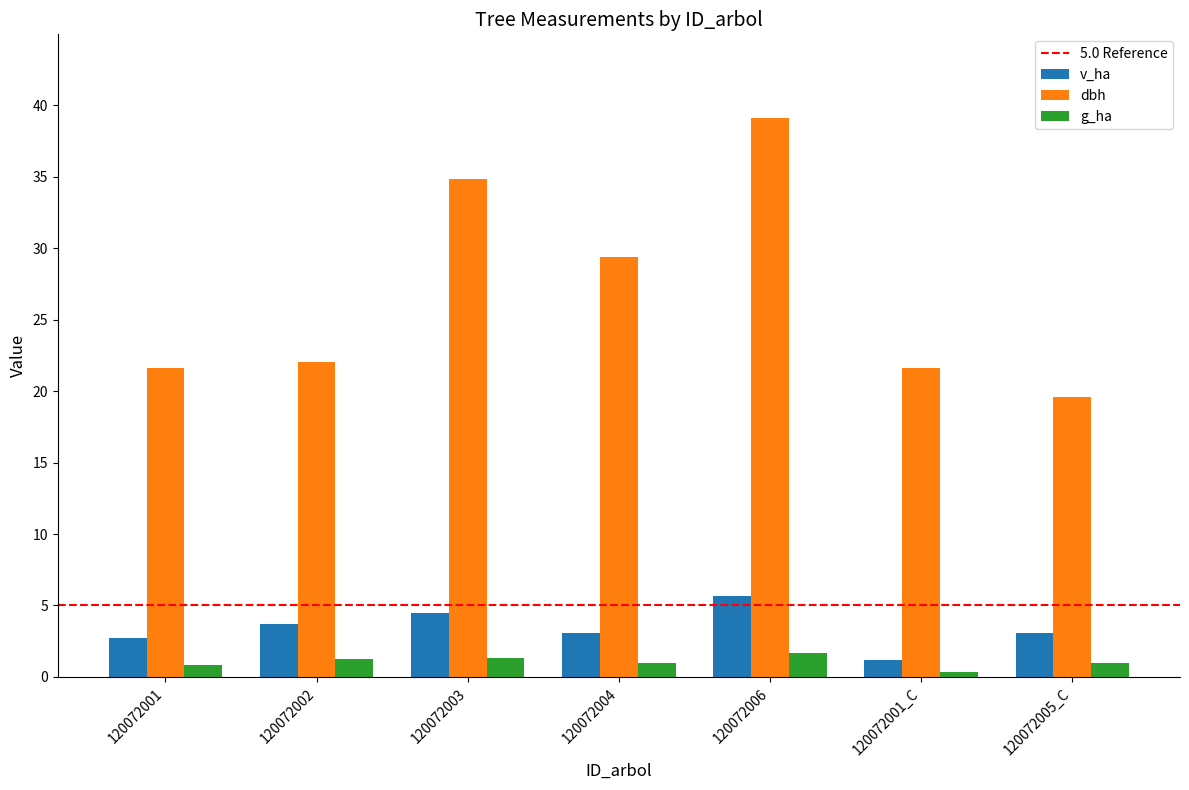

Rank the series by their maximum value, from highest to lowest.

dbh, v_ha, g_ha